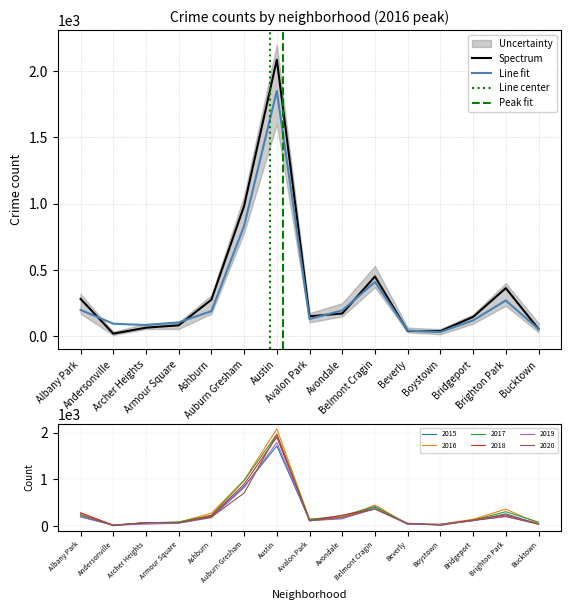

What is the lowest value of the 2017 series?

17